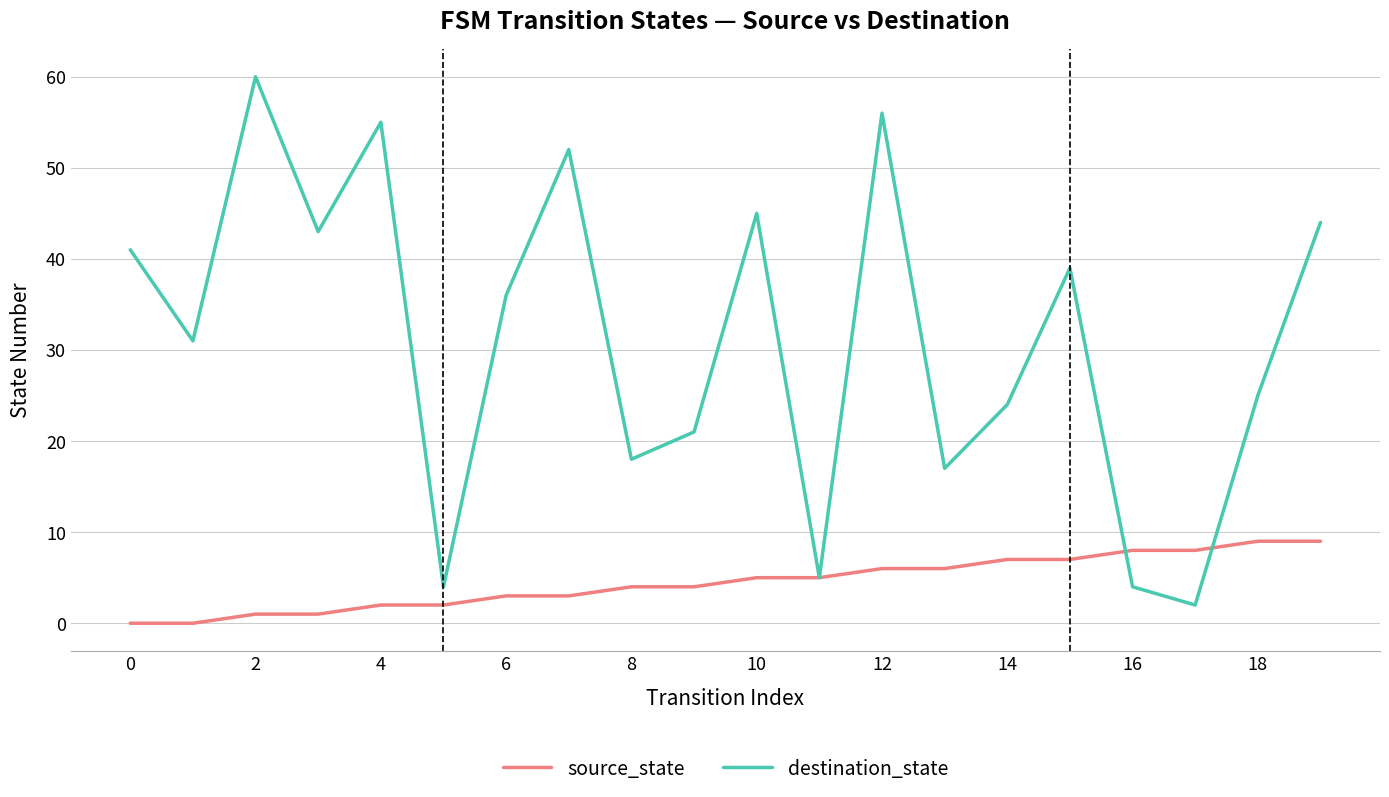

Which series has the largest range (max minus min)?

destination_state